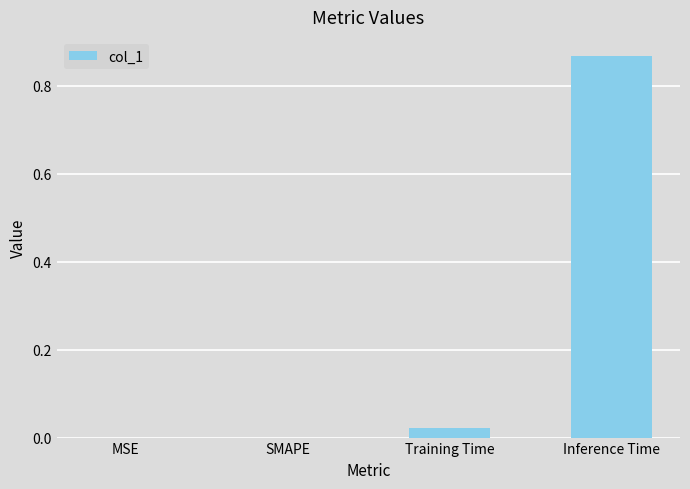

Which label corresponds to the largest value in the chart?

Inference Time